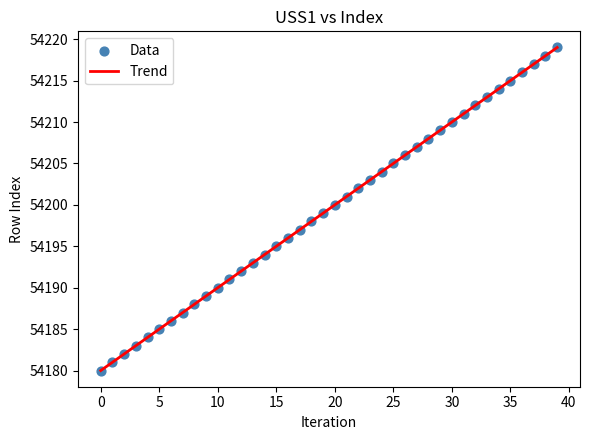

What is the range of Y values (max minus min)?

39